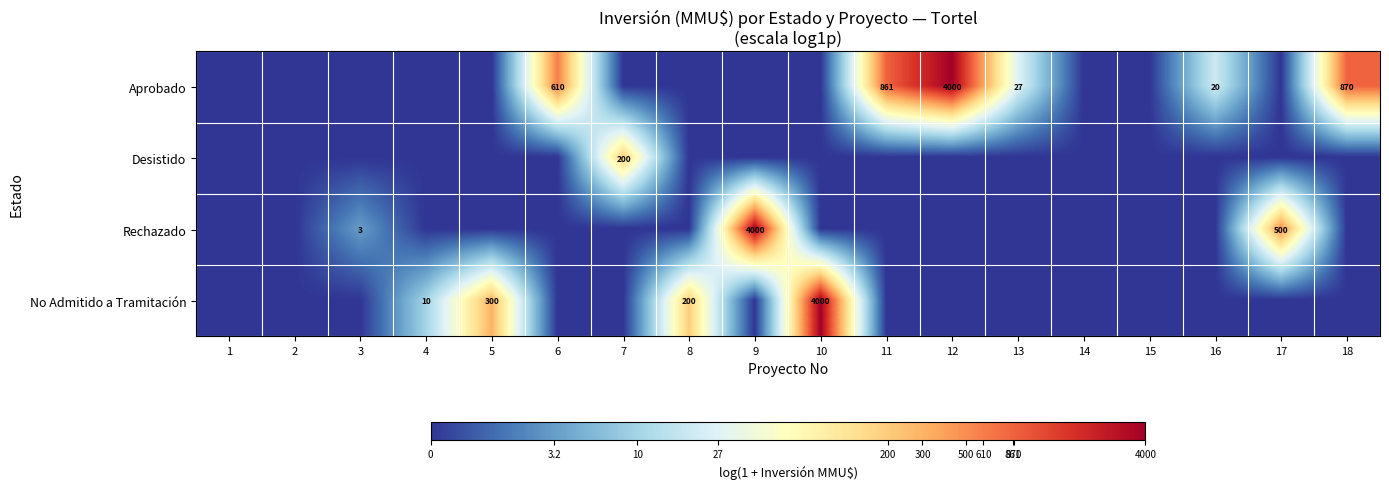

True or false: Aprobado has a value of 861 at 11.

True